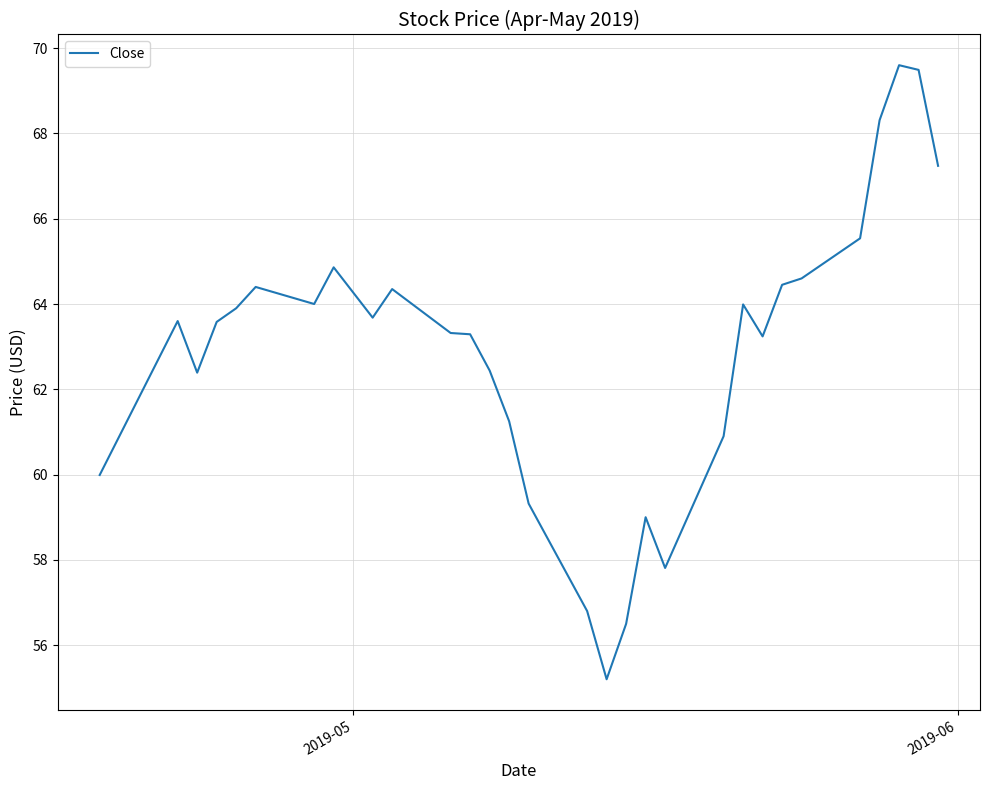

What is the minimum value shown in the chart?

55.2